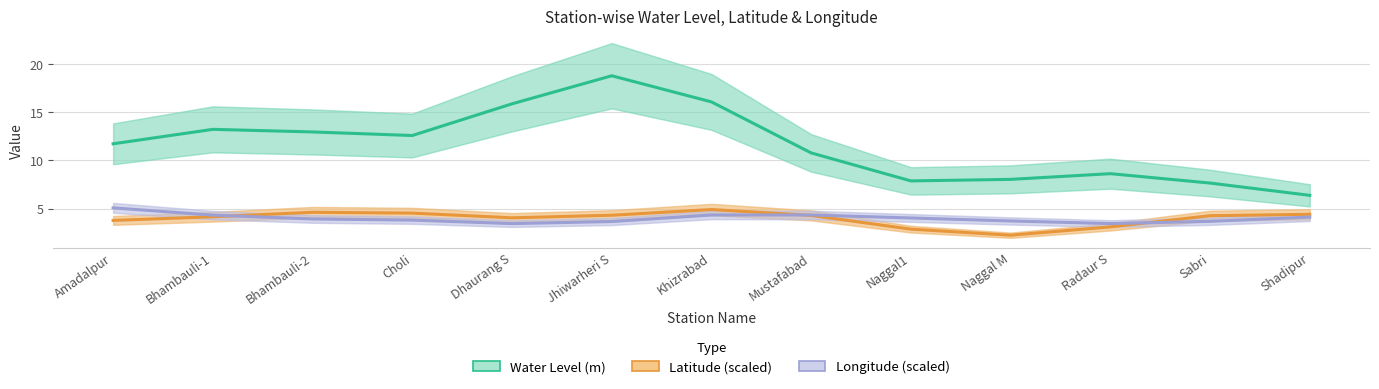

How many data points in Latitude (scaled) are less than 4?

4